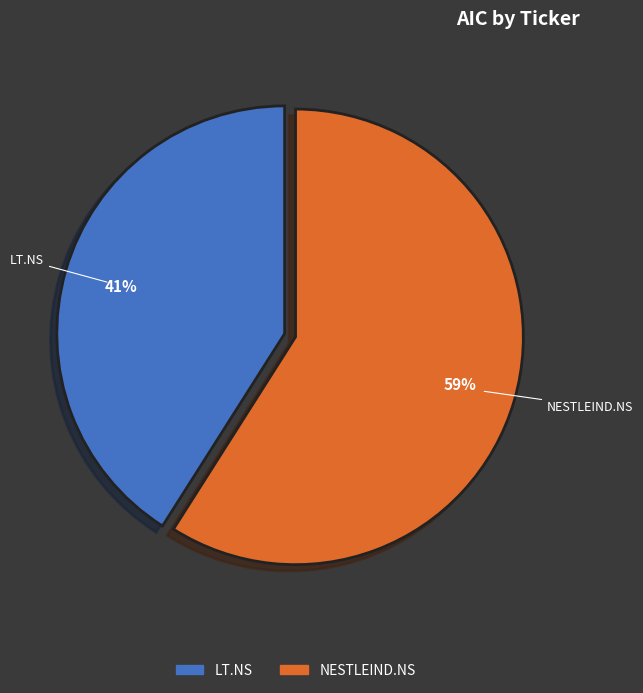

Is it true that NESTLEIND.NS is 53% of the pie?

False